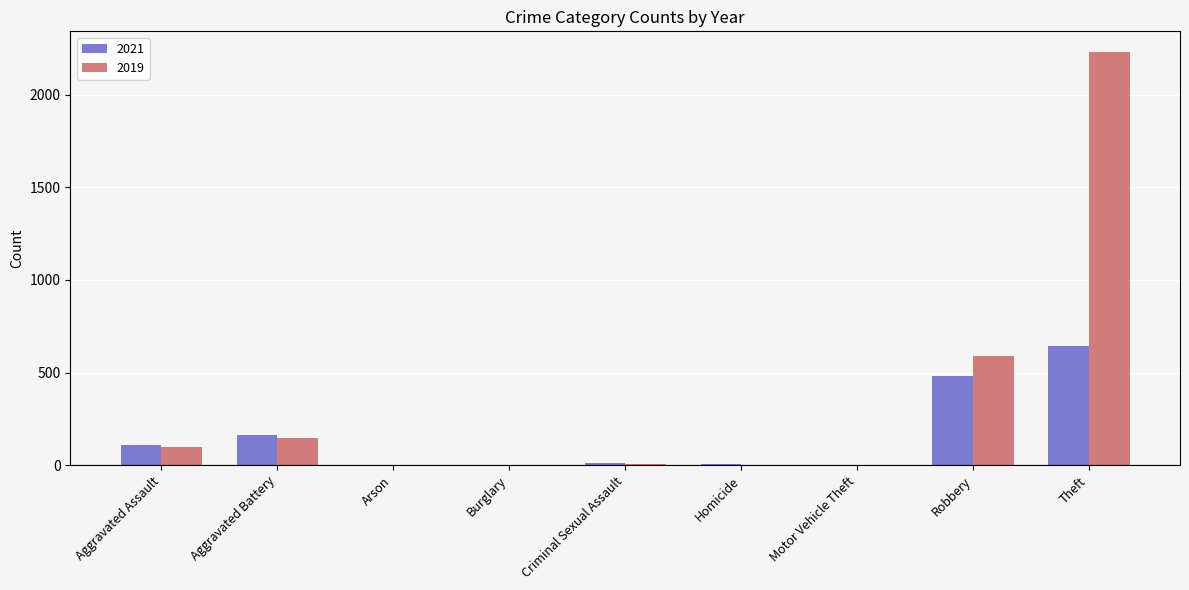

What is the average value of the 2021 series?

158